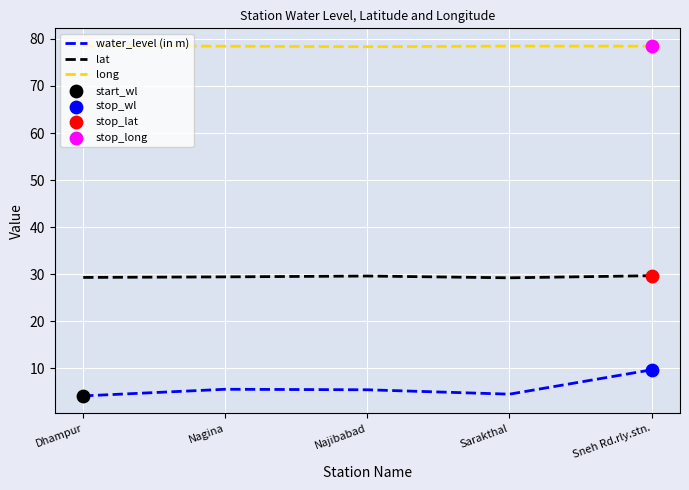

What is the difference between the highest and lowest values at Dhampur?

74.4